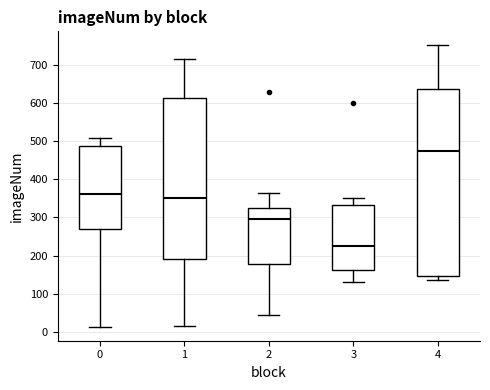

Reading left to right, transcribe this box plot: for each box, give where its median line is, the range the box spans, and where its two whiskers end, as read against the y-axis. The values are not printed on the chart, so give them approximately, as read against the axis.

0: median 360, box 270 to 490, whiskers 10 to 510
1: median 350, box 190 to 610, whiskers 20 to 710
2: median 300, box 180 to 330, whiskers 50 to 360
3: median 230, box 160 to 330, whiskers 130 to 350
4: median 470, box 150 to 640, whiskers 140 to 750